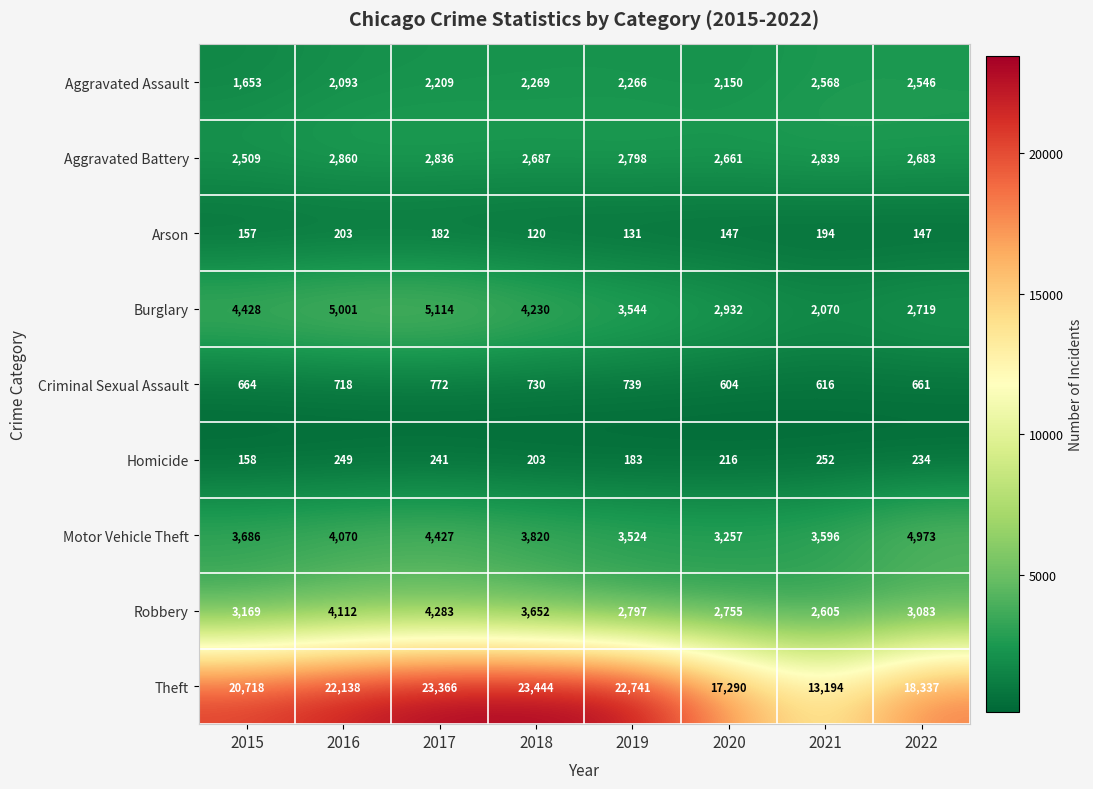

The Aggravated Battery series shows 2798 at 2019. True or false?

True